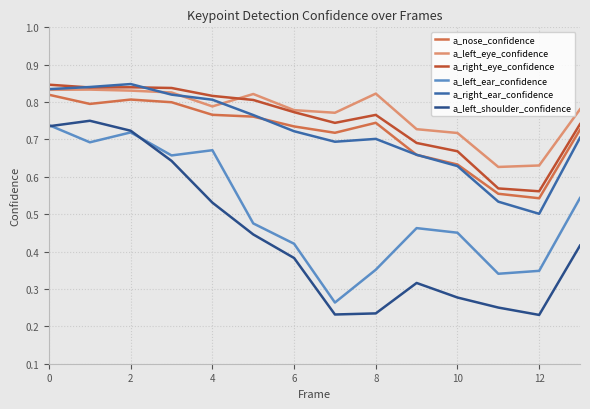

Which series has the widest spread of values?

a_left_shoulder_confidence